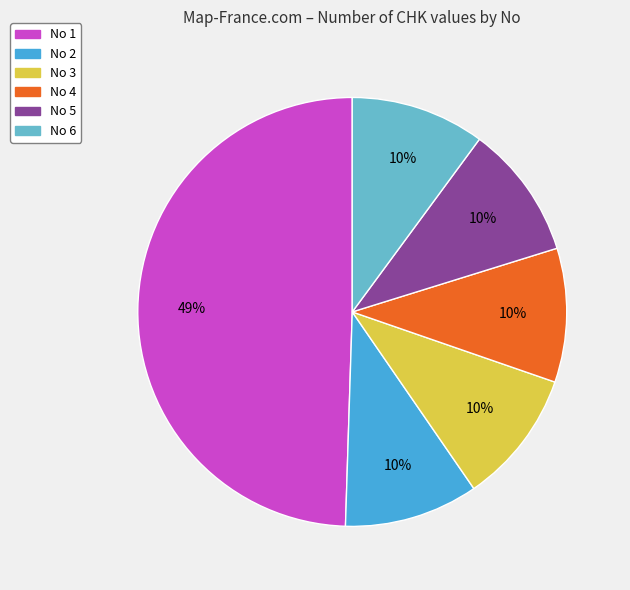

Is it true that No 4 is 10% of the pie?

True